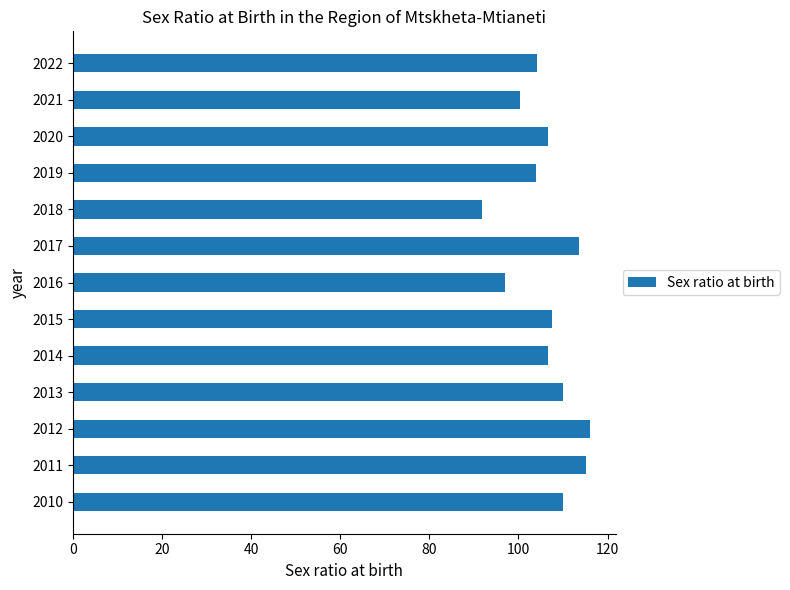

What is the difference between the second highest and minimum values?

23.3